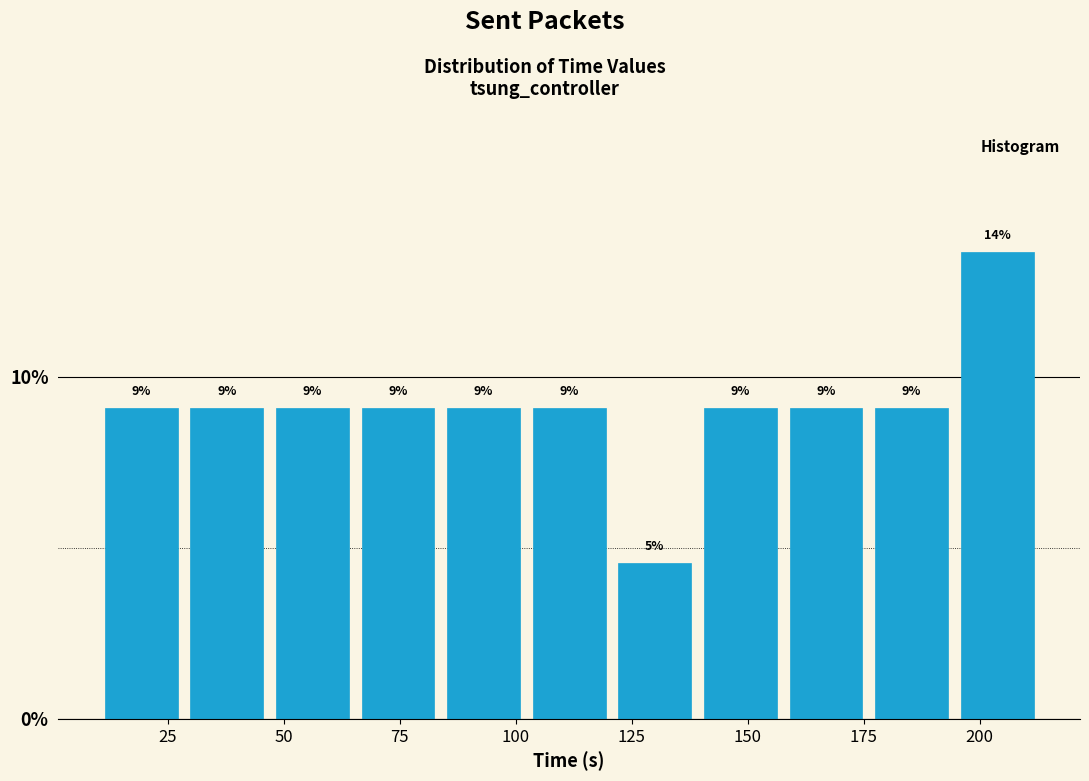

Read against the x-axis, roughly where is the centre of the tallest bar?

205